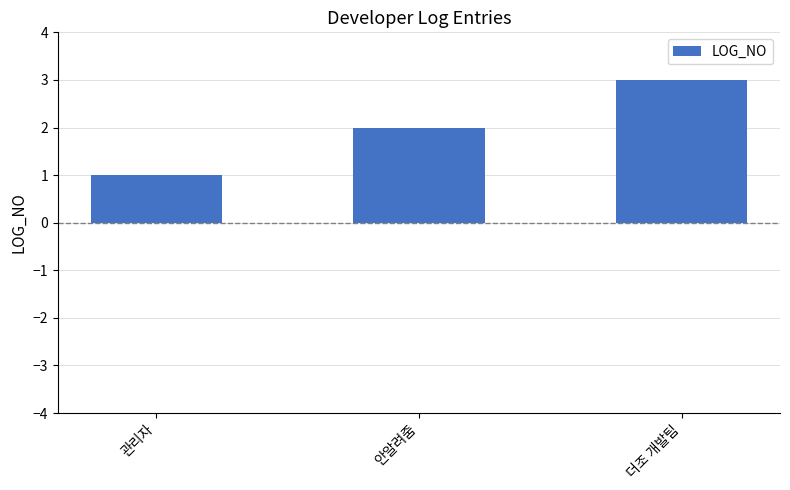

How many values are between 1 and 3?

3